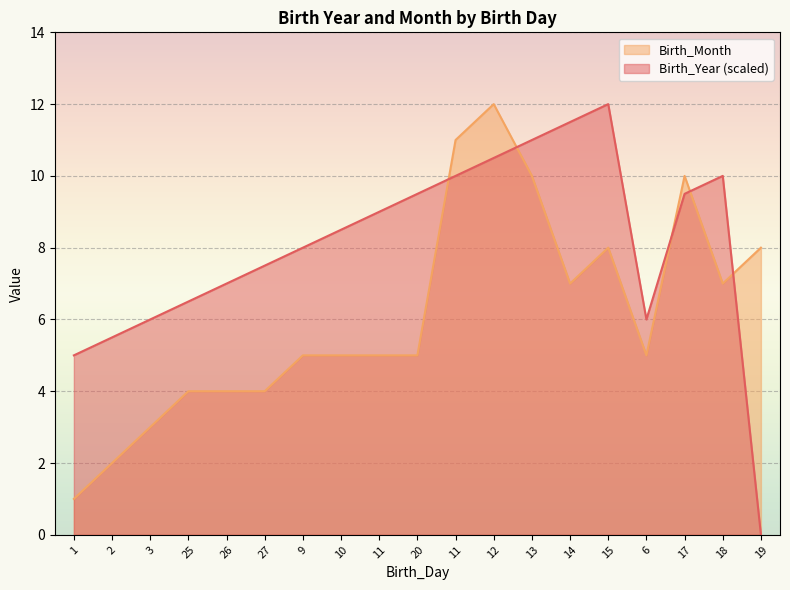

True or false: Birth_Year and Birth_Month intersect in this chart.

True